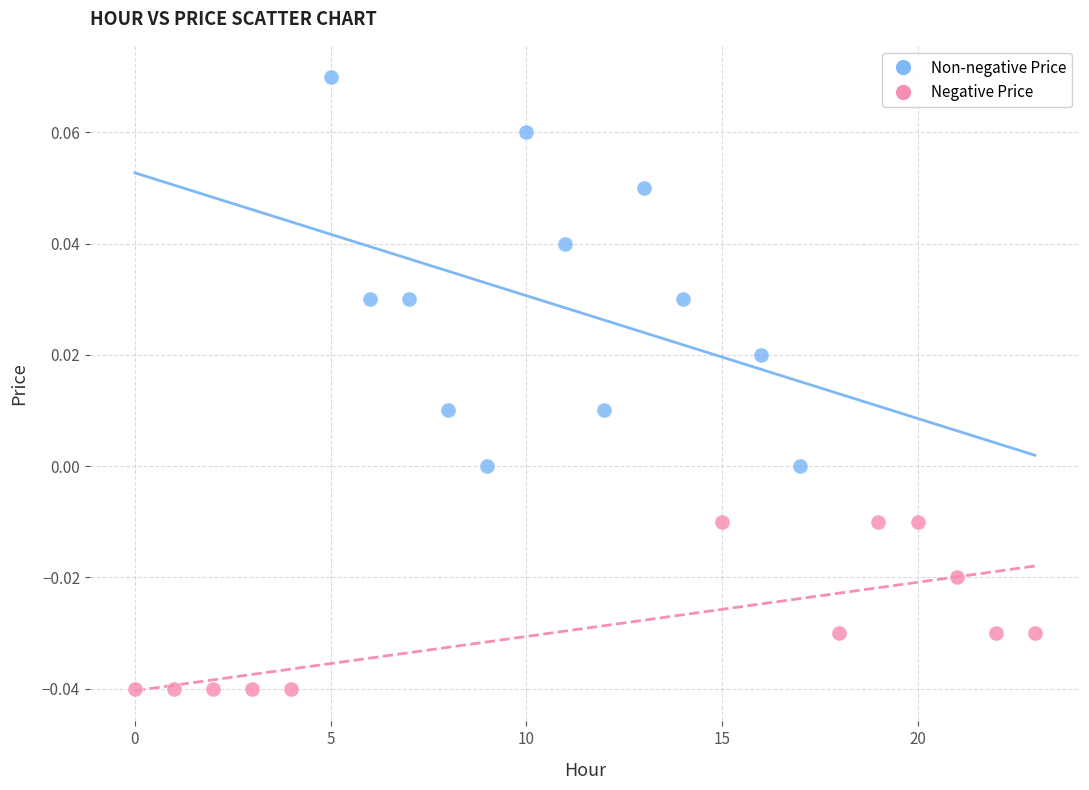

Which series has the largest Y range (max minus min)?

Non-negative Price